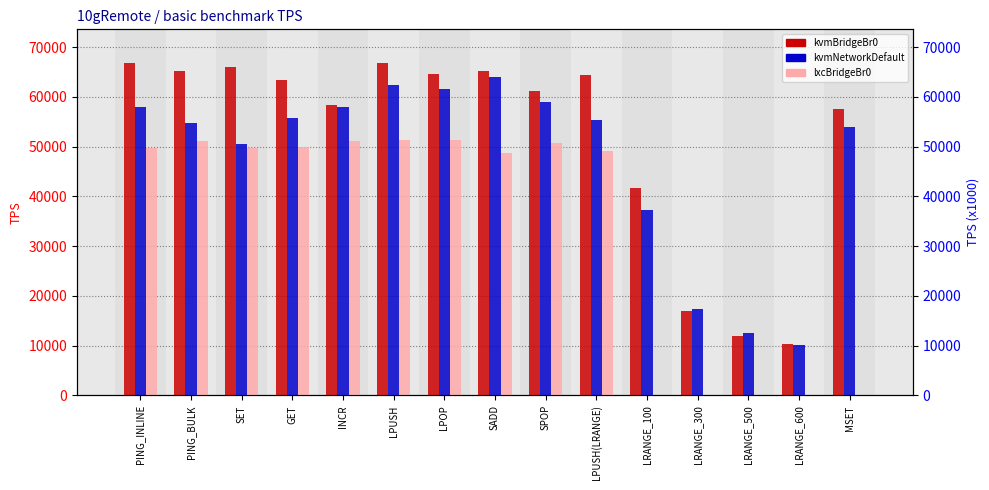

What is the sum of all kvmBridgeBr0 values?

780269.4